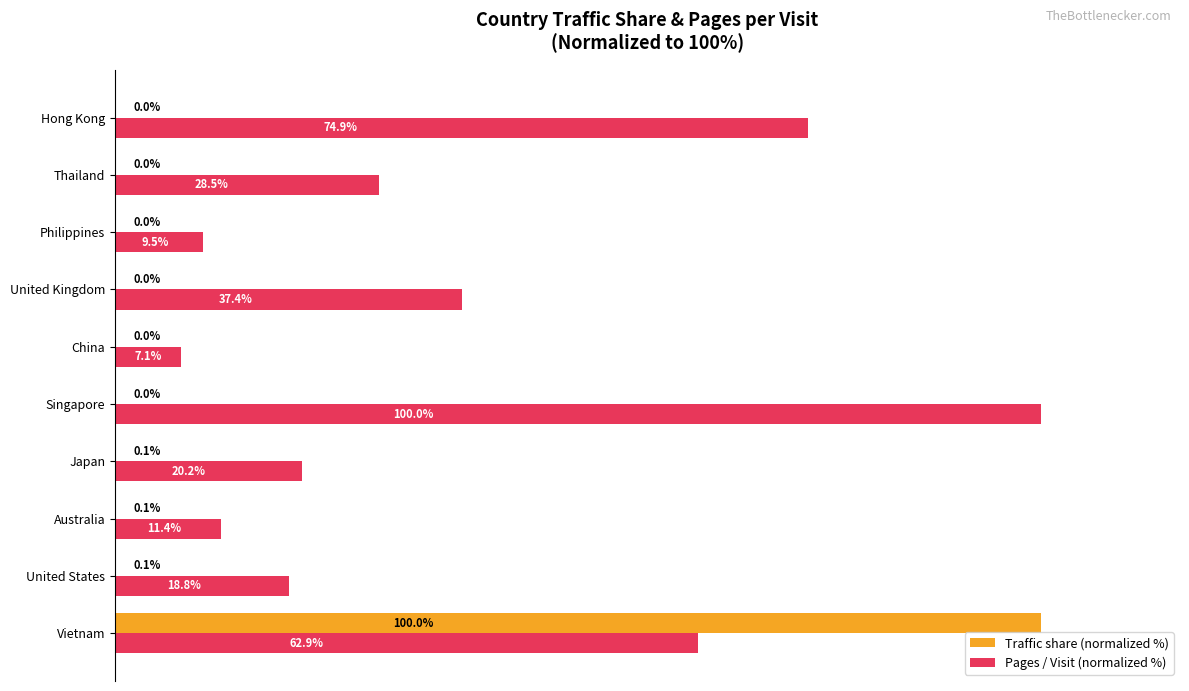

Which series has the largest total across all categories?

Pages / Visit (normalized %)